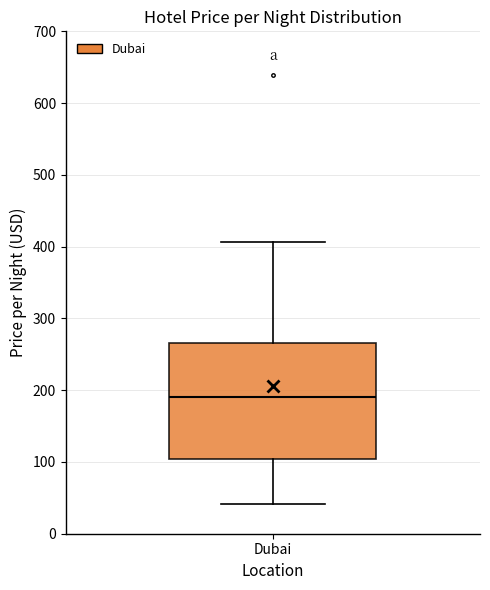

Where is the lower edge of the box for Dubai on the y-axis? The values are not printed on the chart, so give them approximately, as read against the axis.

100